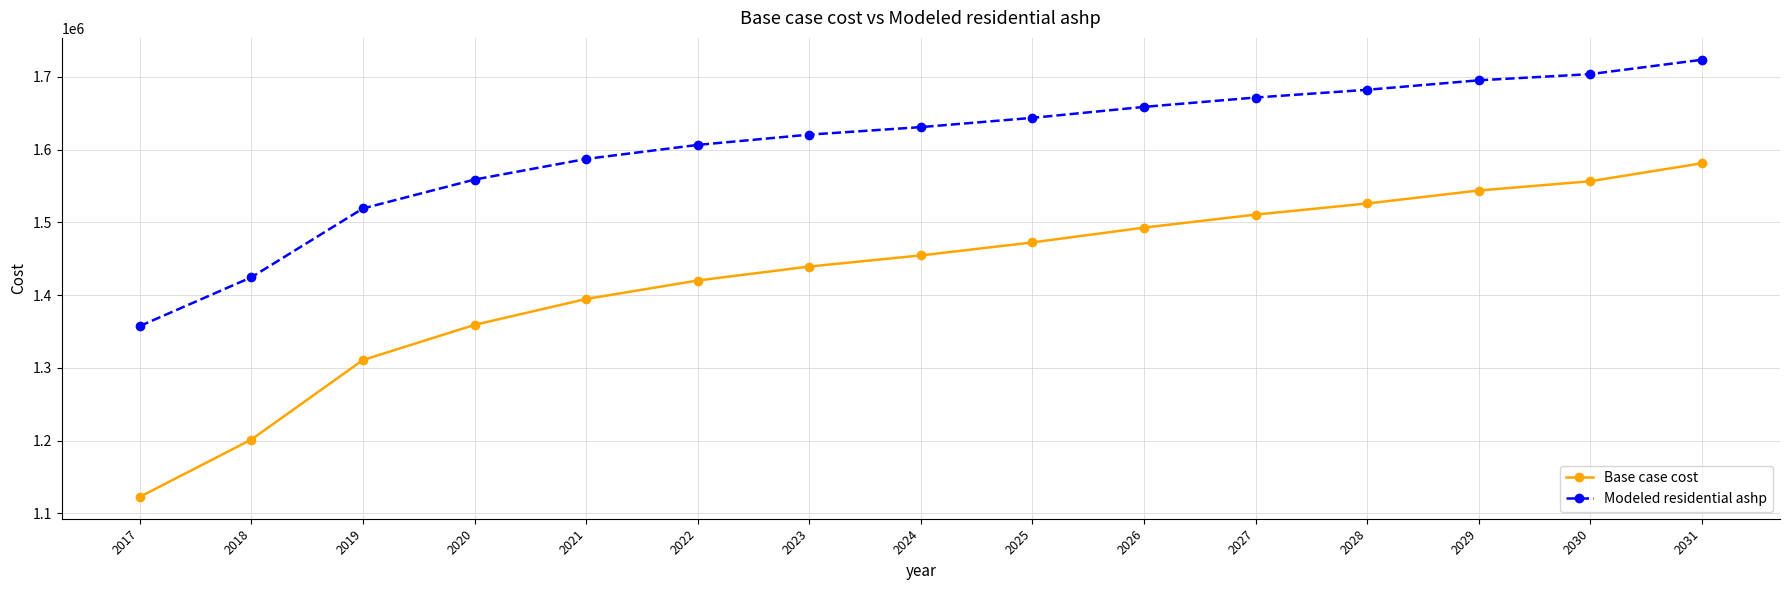

True or false: Base case cost and Modeled residential ashp intersect in this chart.

False